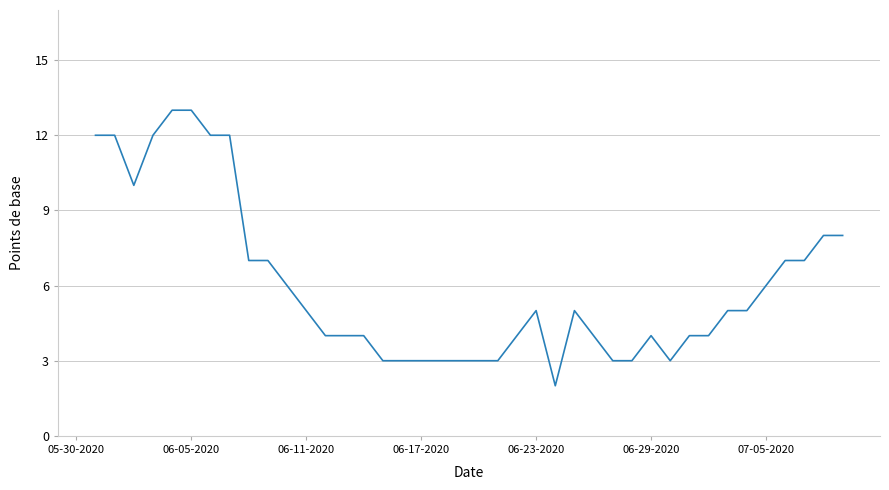

Does the chart have visible grid lines?

Yes